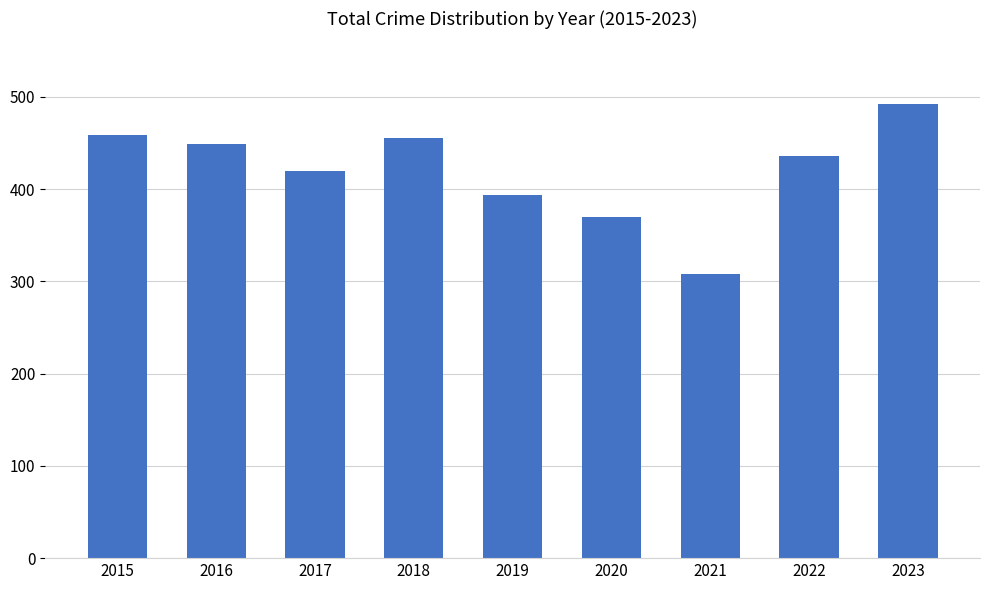

What is the value of the 2nd bar from the left?

449